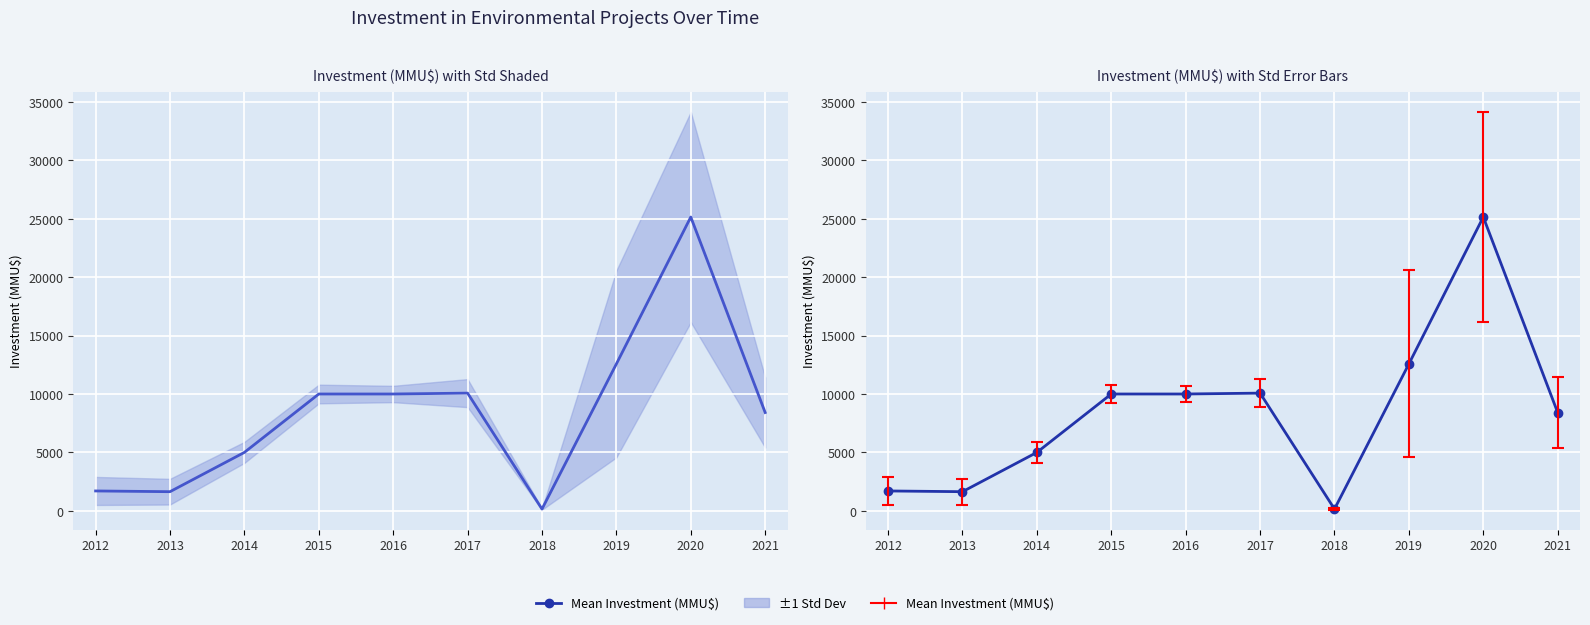

The chart shows a value of 10000 at 2016. True or false?

True